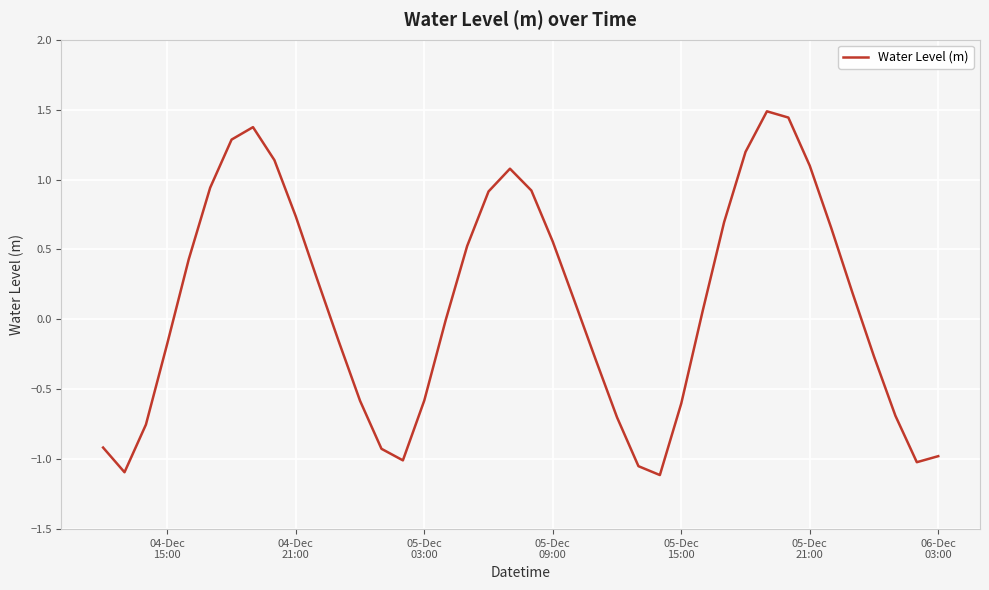

What is the difference between the maximum and minimum values?

2.6